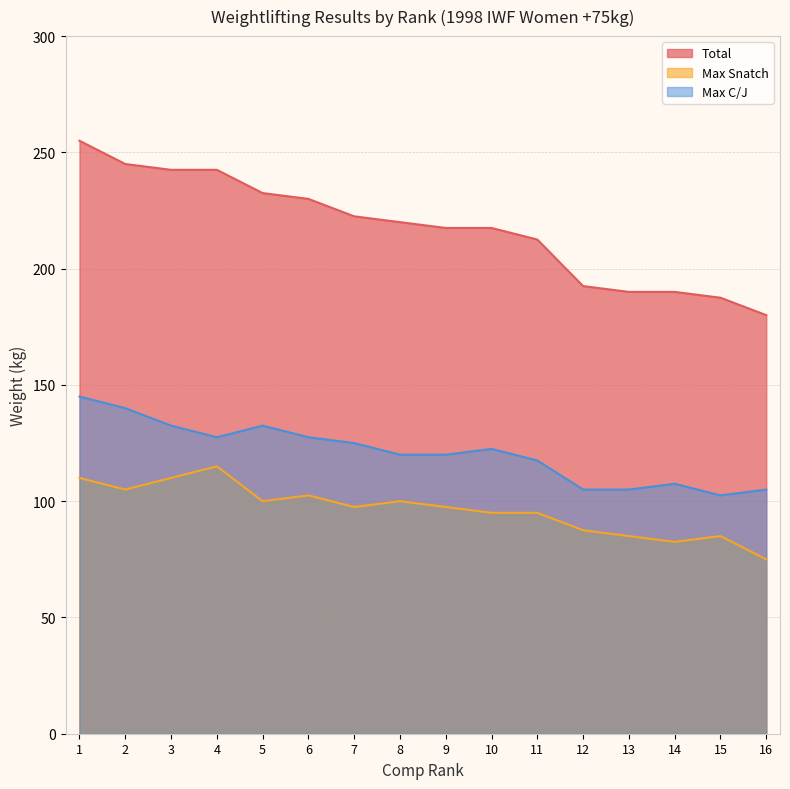

List the series in order of their overall mean, highest first.

Total, Max C/J, Max Snatch